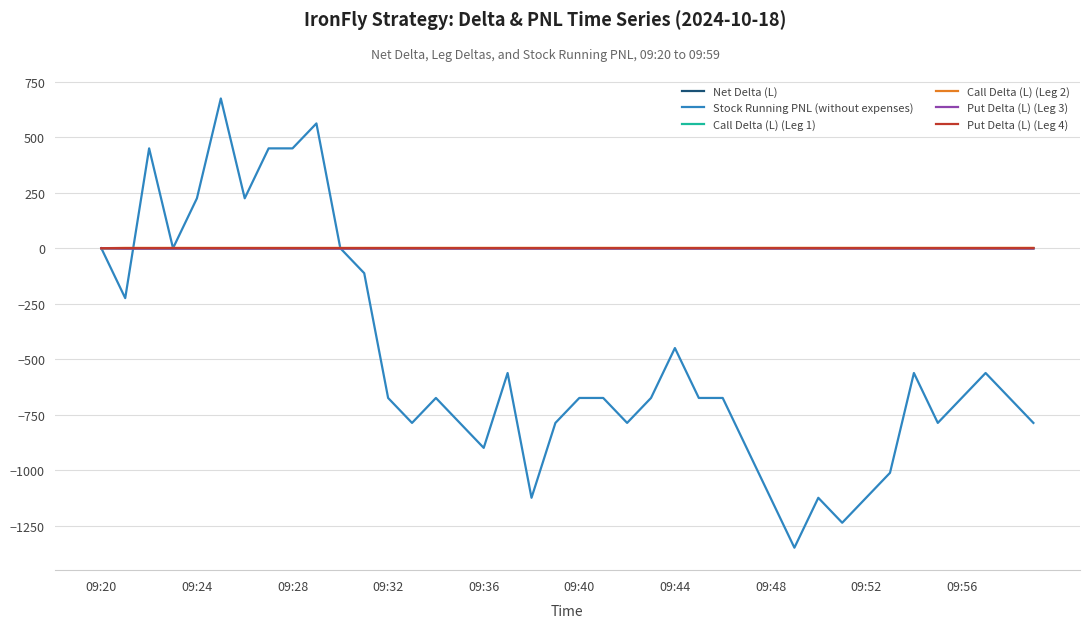

Which series has the largest range (max minus min)?

Stock Running PNL (without expenses)